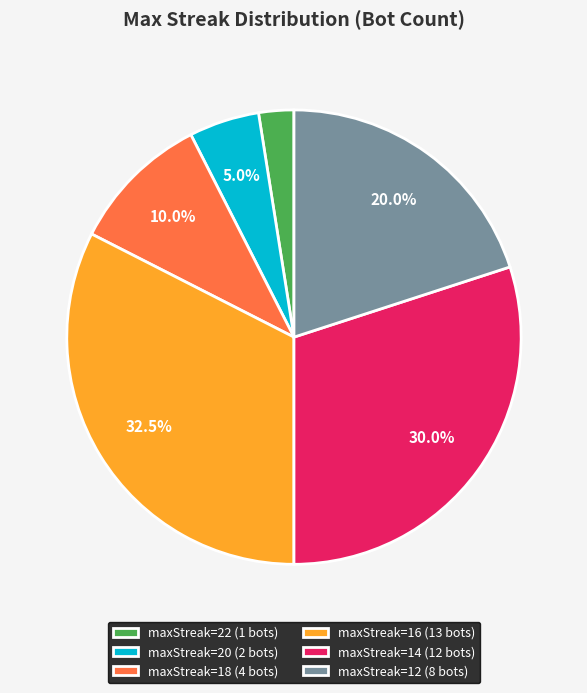

To the nearest percent, what is the difference between the largest and smallest slice percentages?

30%